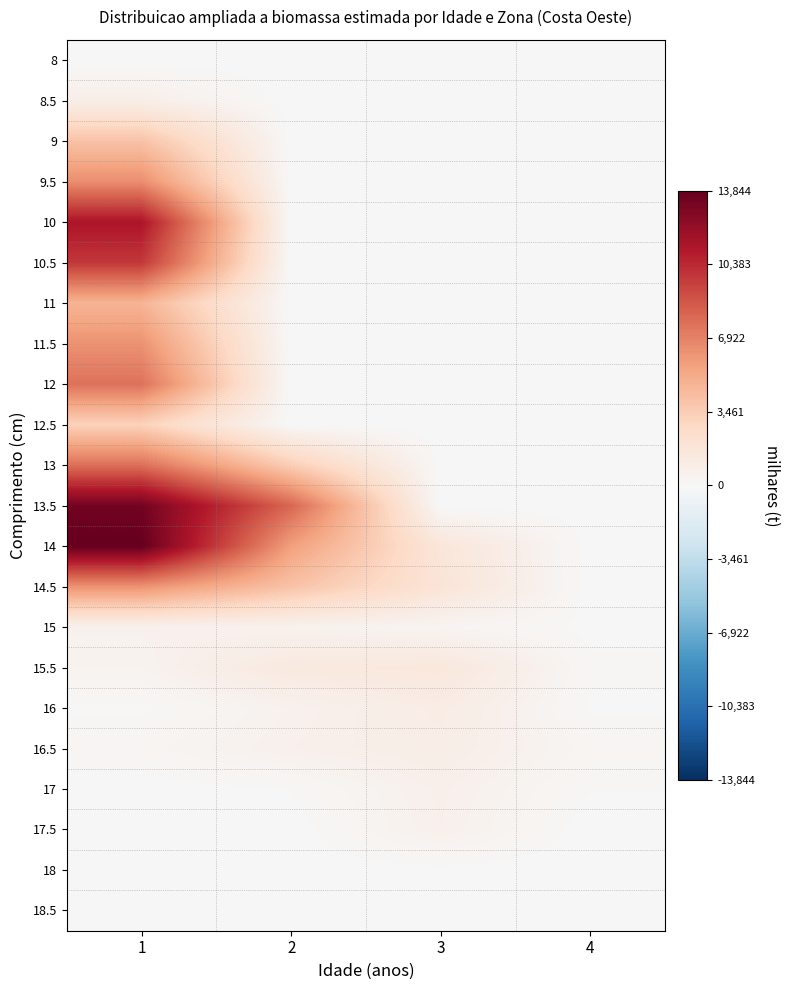

Rank the series by their maximum value, from lowest to highest.

8, 18, 18.5, 15, 17.5, 17, 8.5, 16.5, 16, 15.5, 12.5, 9, 11, 14.5, 11.5, 9.5, 12, 13, 10.5, 10, 13.5, 14